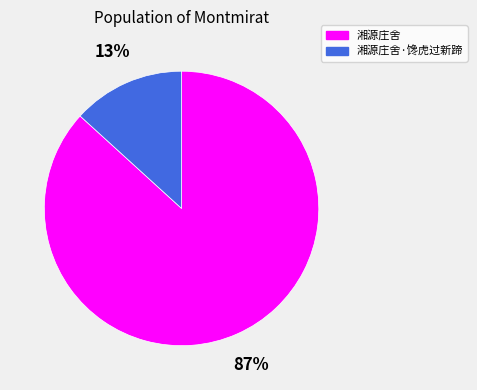

How many slices are in this pie chart?

2